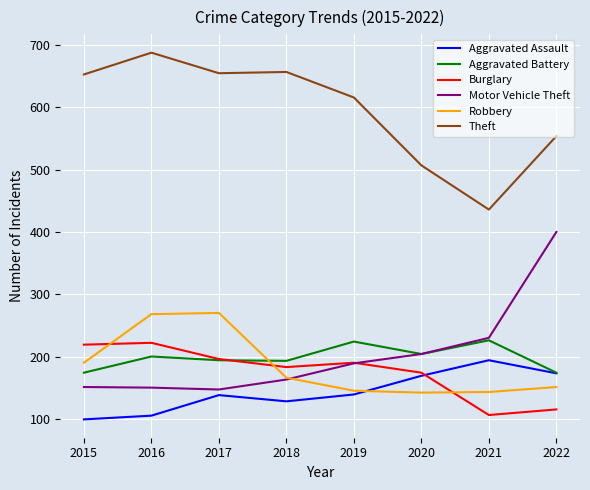

Is the value of Robbery at 2018 greater than the value of Motor Vehicle Theft at 2020?

No